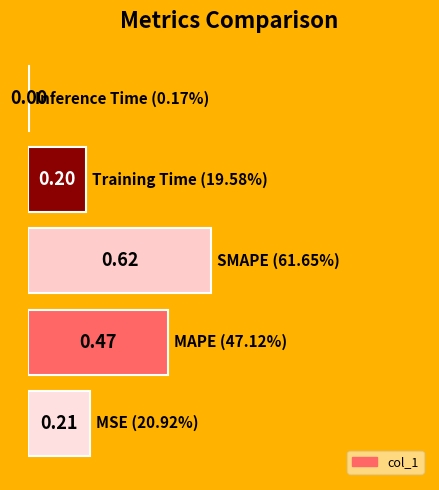

What is the sum of all values?

1.5